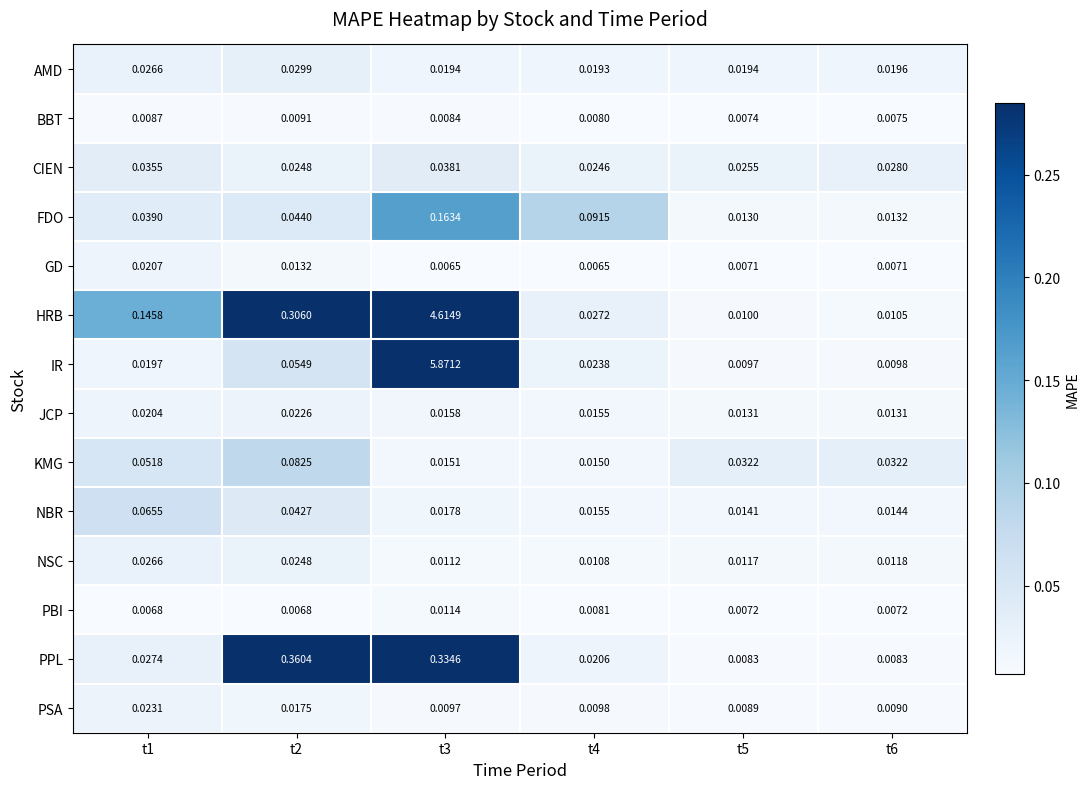

Which series has the widest spread of values?

IR